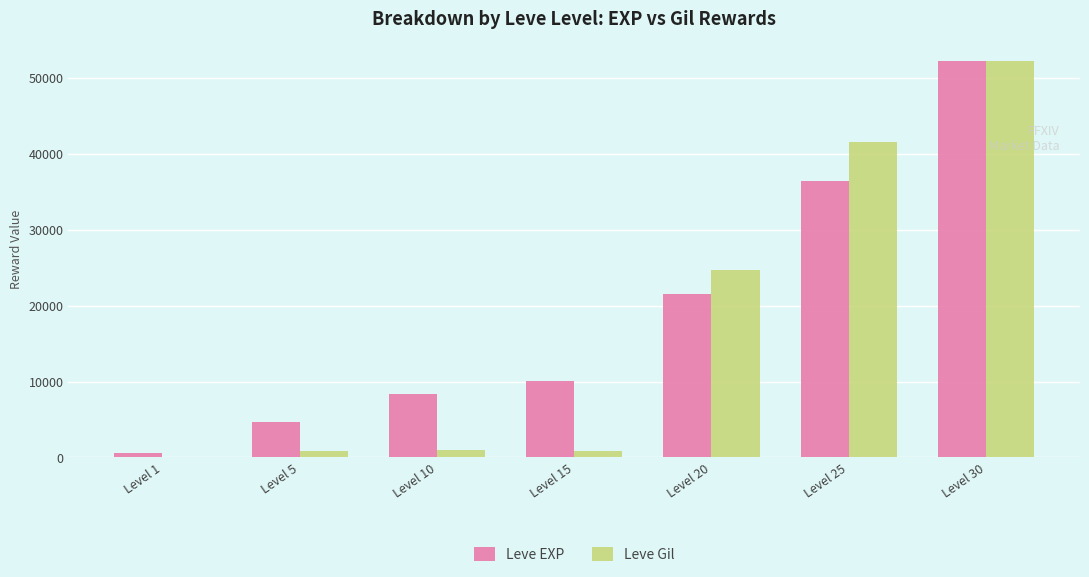

What is the greatest value displayed?

52220